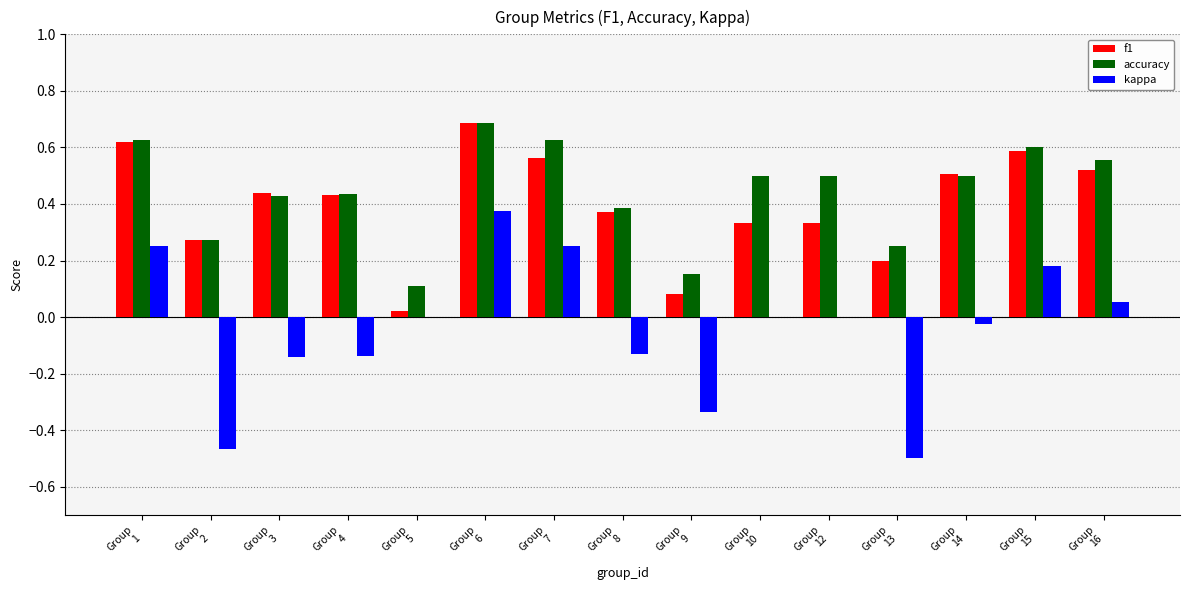

The value of accuracy at Group
1 is 0.6. True or false?

True